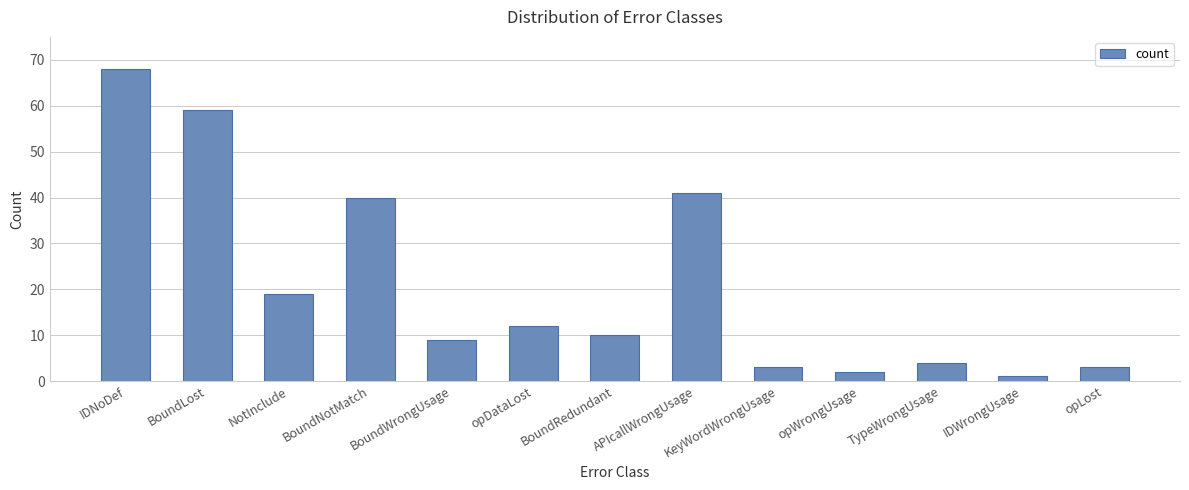

Reading left to right, transcribe all the data shown in this chart.

IDNoDef=68	BoundLost=59	NotInclude=19	BoundNotMatch=40	BoundWrongUsage=9	opDataLost=12	BoundRedundant=10	APIcallWrongUsage=41	KeyWordWrongUsage=3	opWrongUsage=2	TypeWrongUsage=4	IDWrongUsage=1	opLost=3